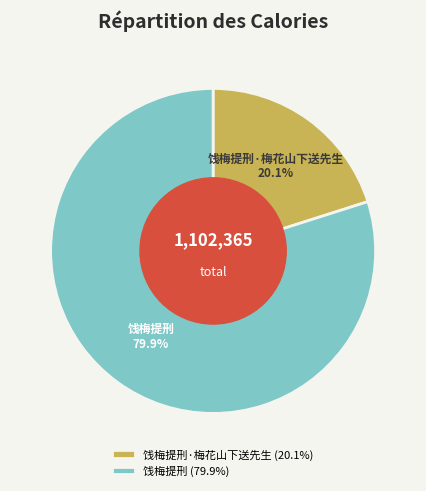

Between 饯梅提刑 and 饯梅提刑·梅花山下送先生, which is larger?

饯梅提刑